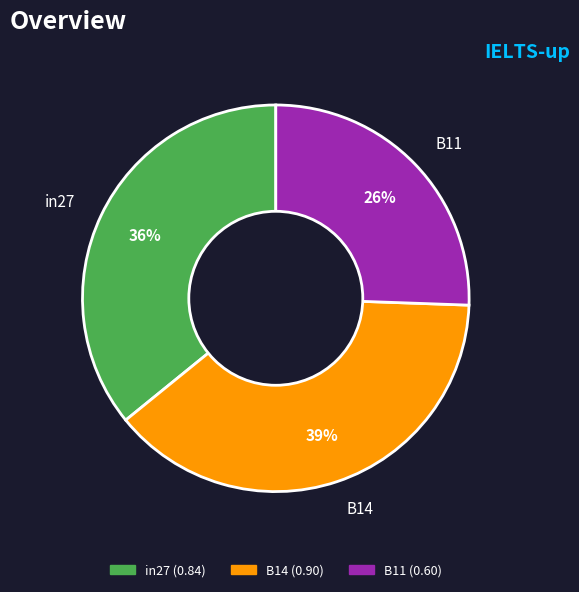

How many slices are in this pie chart?

3